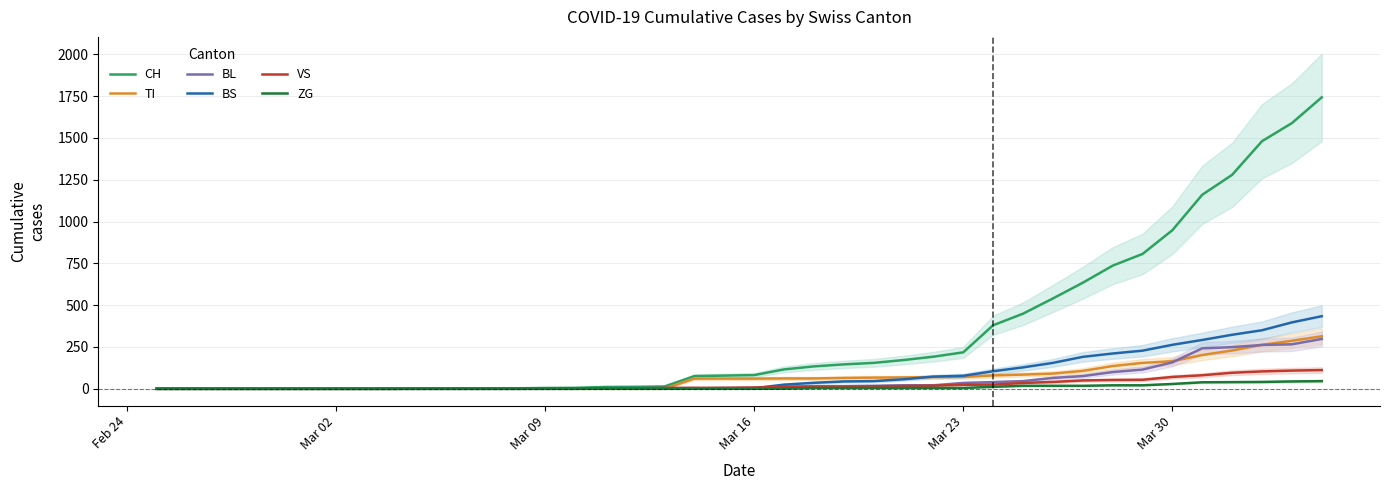

How many data points in VS are above 8?

19